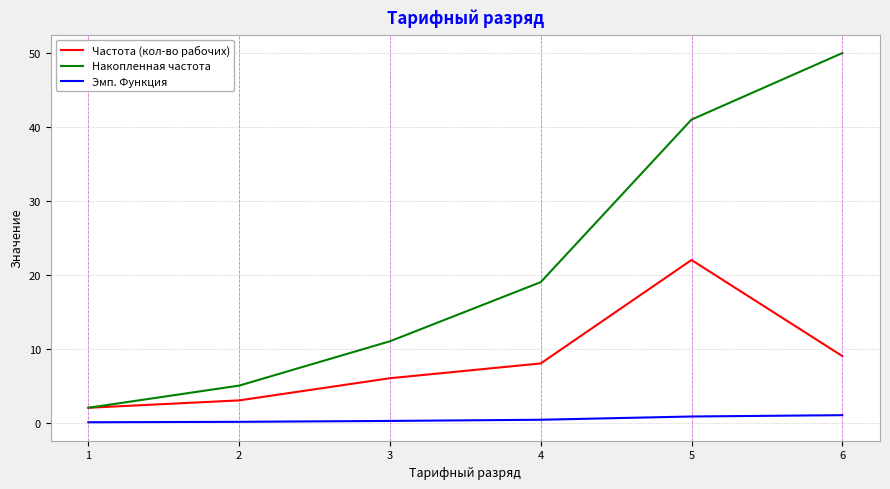

At which category does the chart reach its peak across all series?

6